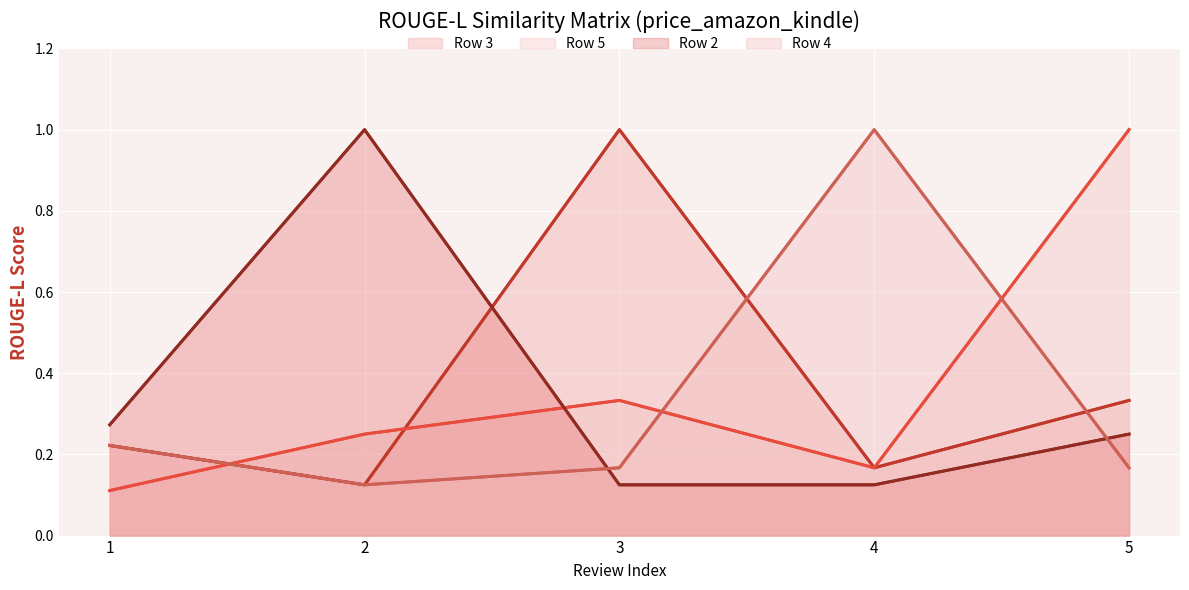

Where is the first local maximum for Row 2?

2